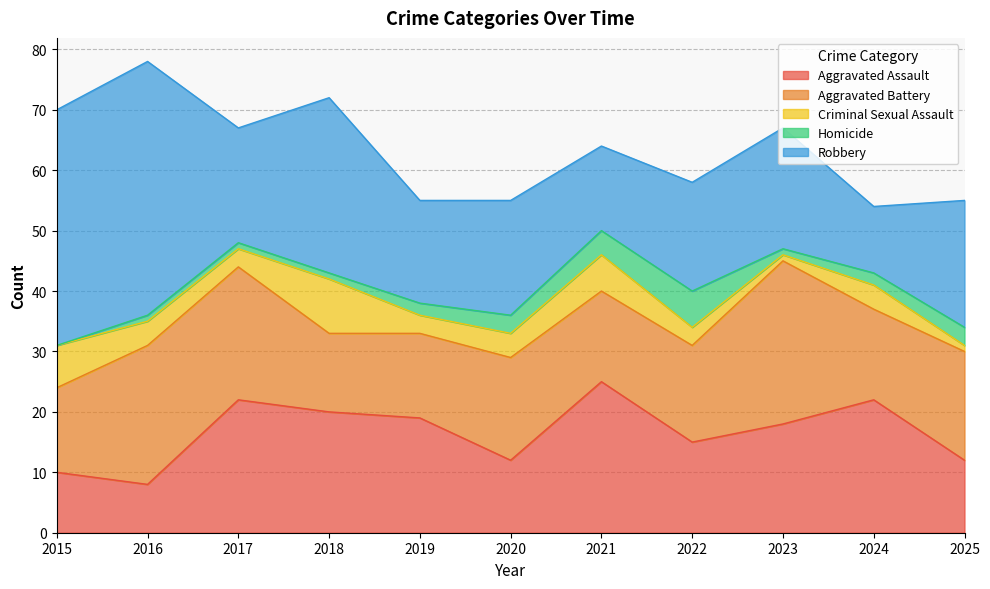

Is the value of Aggravated Assault at 2016 greater than the value of Criminal Sexual Assault at 2023?

Yes